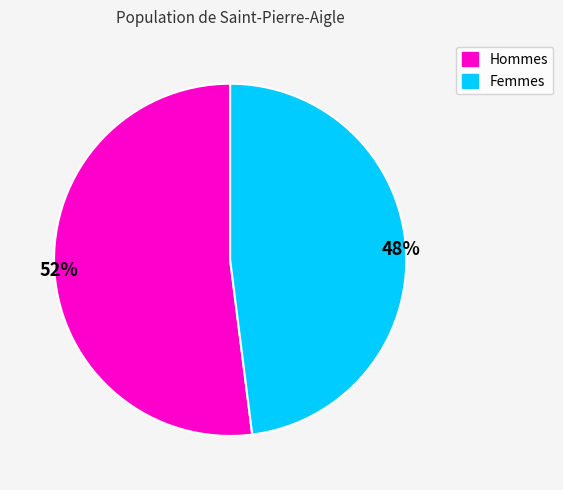

Is there a majority slice in this chart?

Yes